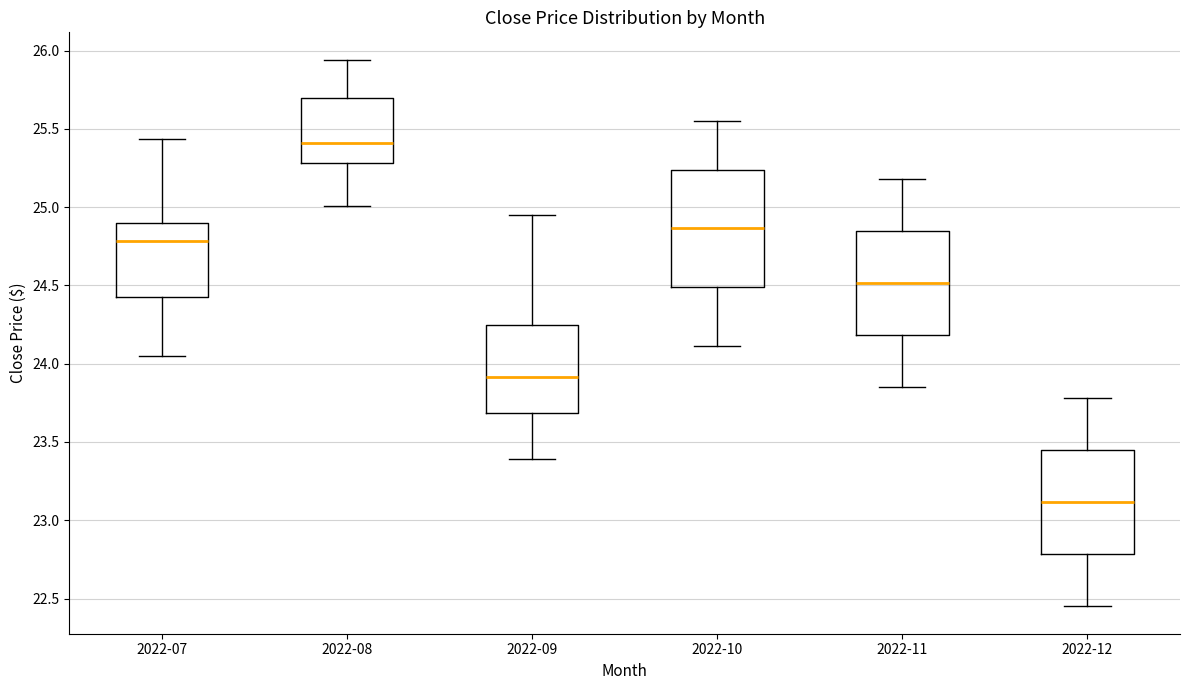

Where is the upper edge of the box for 2022-10 on the y-axis? The values are not printed on the chart, so give them approximately, as read against the axis.

25.25